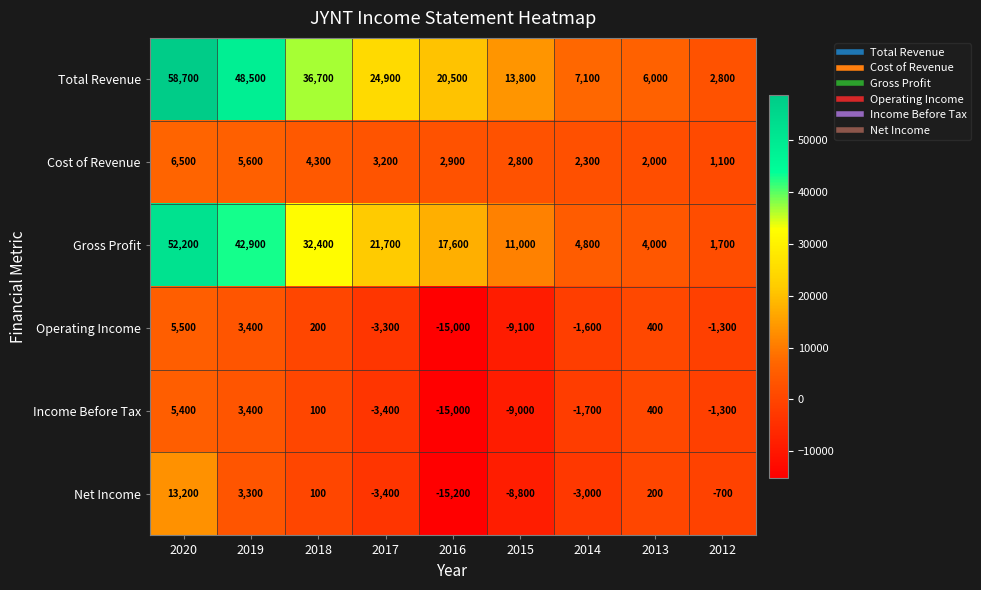

How many data points in Cost of Revenue are less than 2900?

4